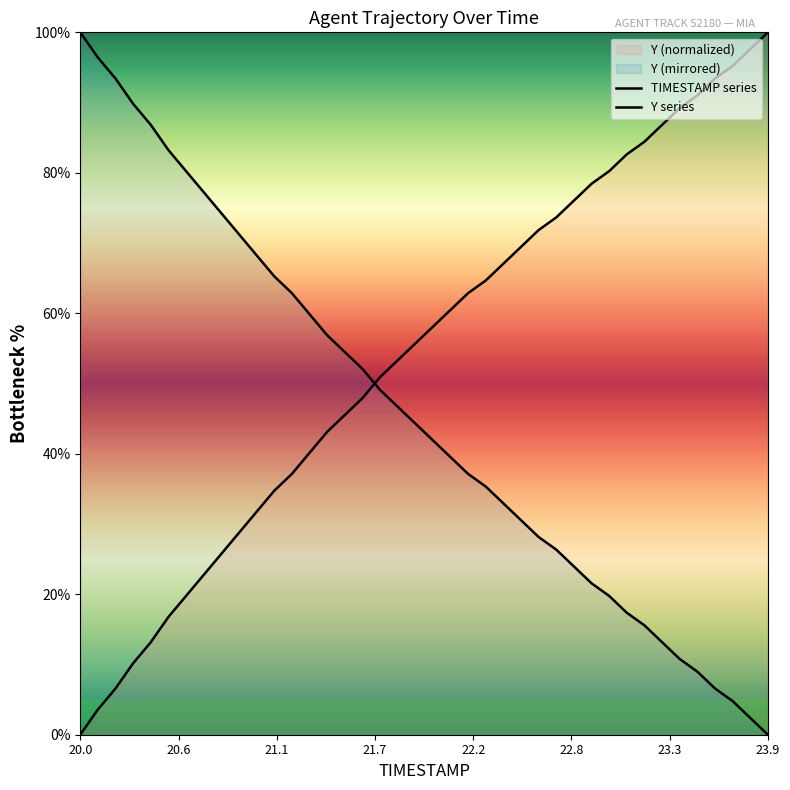

Is it true that Y series equals 18.9 at 16?

False